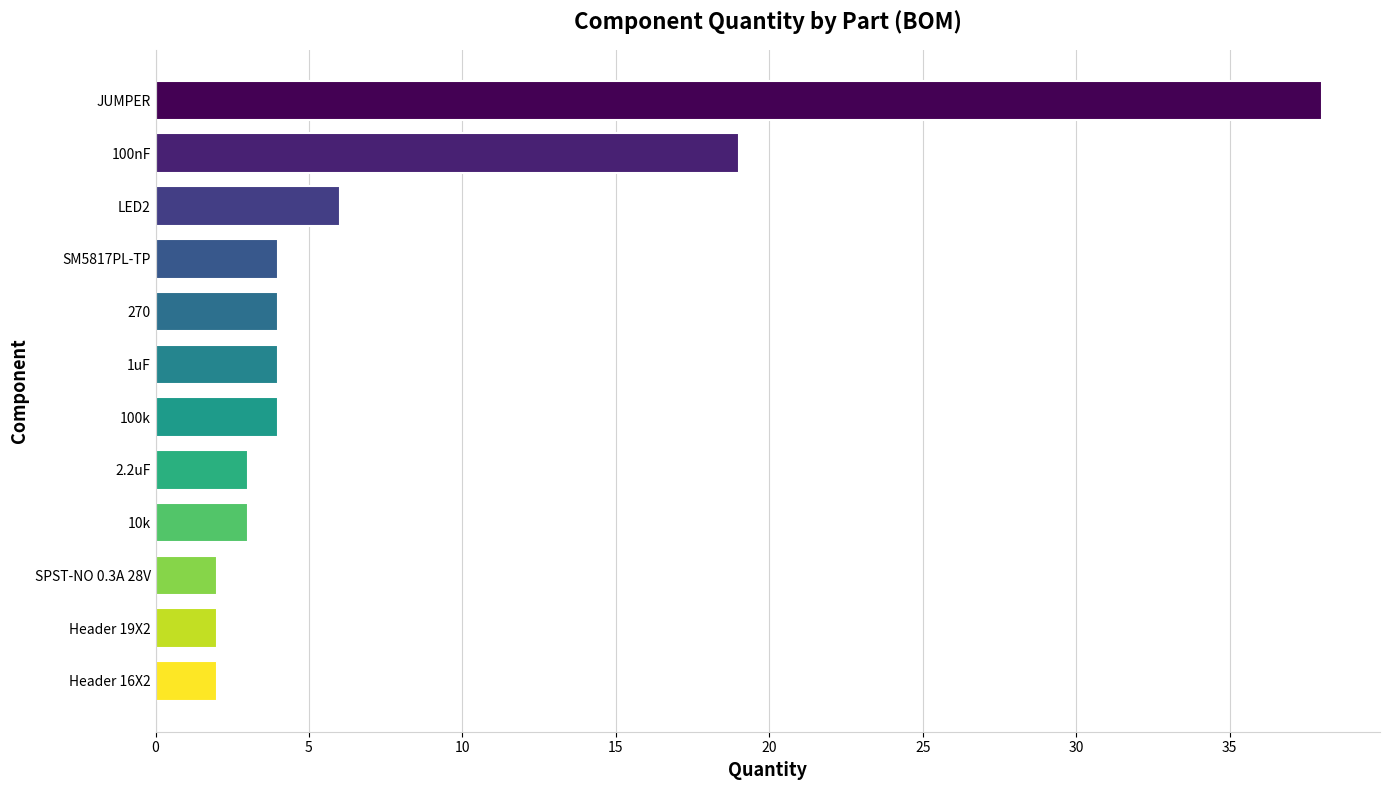

What is the greatest value displayed?

38